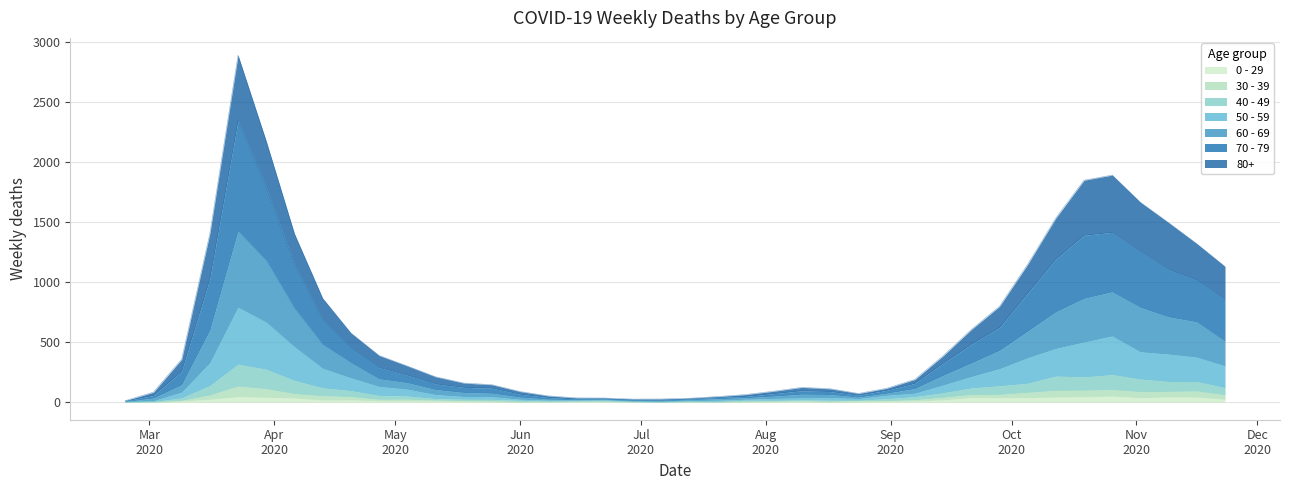

The value of 30 - 39 at 2020-10-26 is 342. True or false?

False